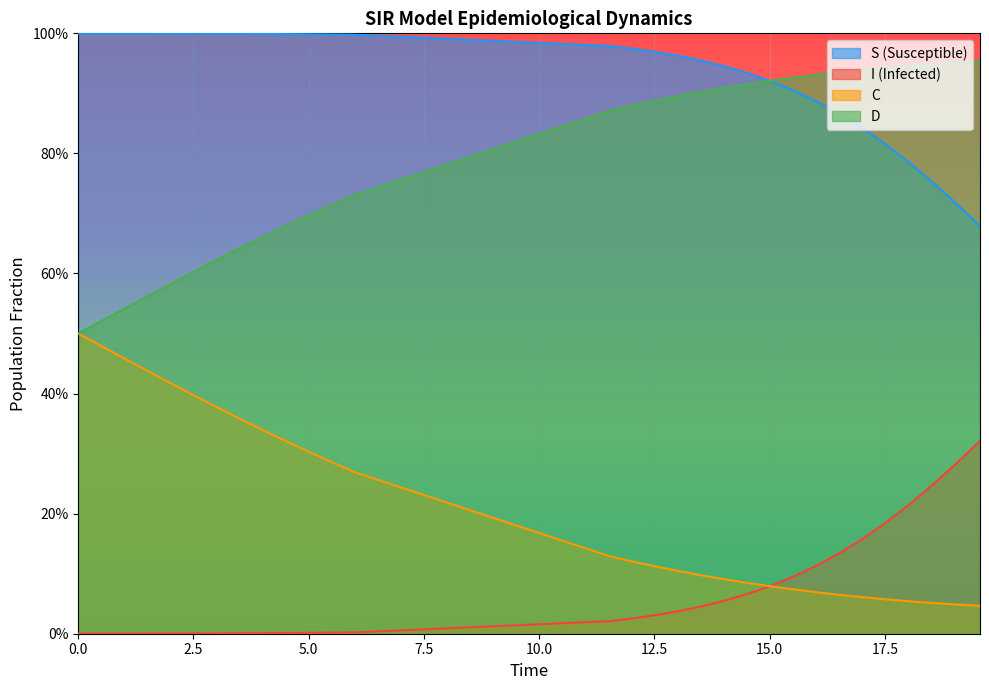

After their last crossing, which series has the higher values: D or S?

D